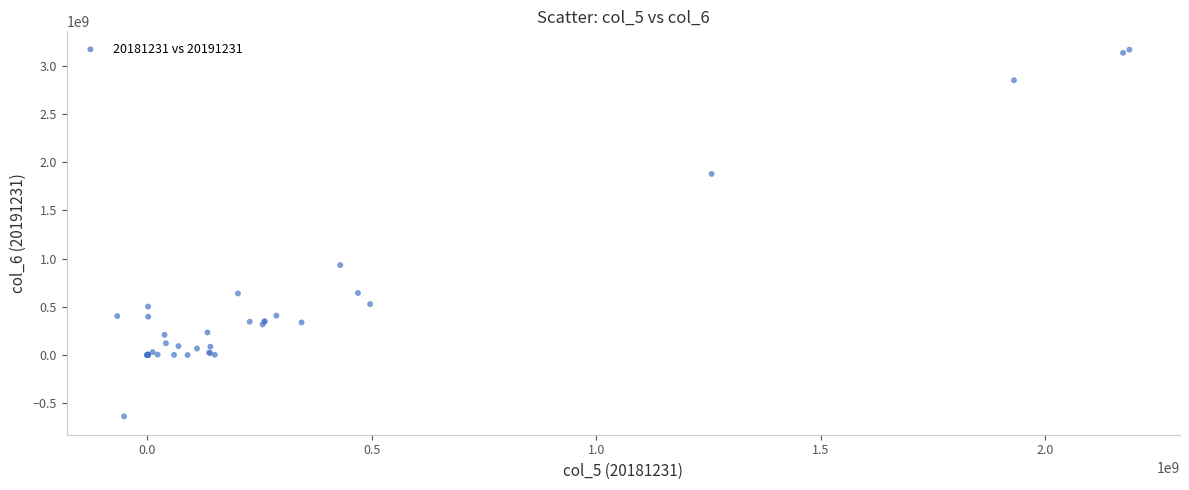

What Y value in the scatter plot is closest to 1265651362?

933041215.1